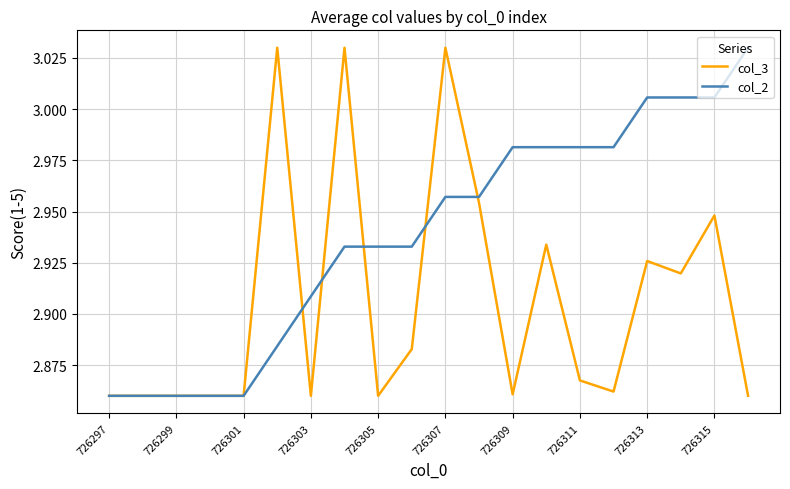

Does the chart display data point markers on the line(s)?

No